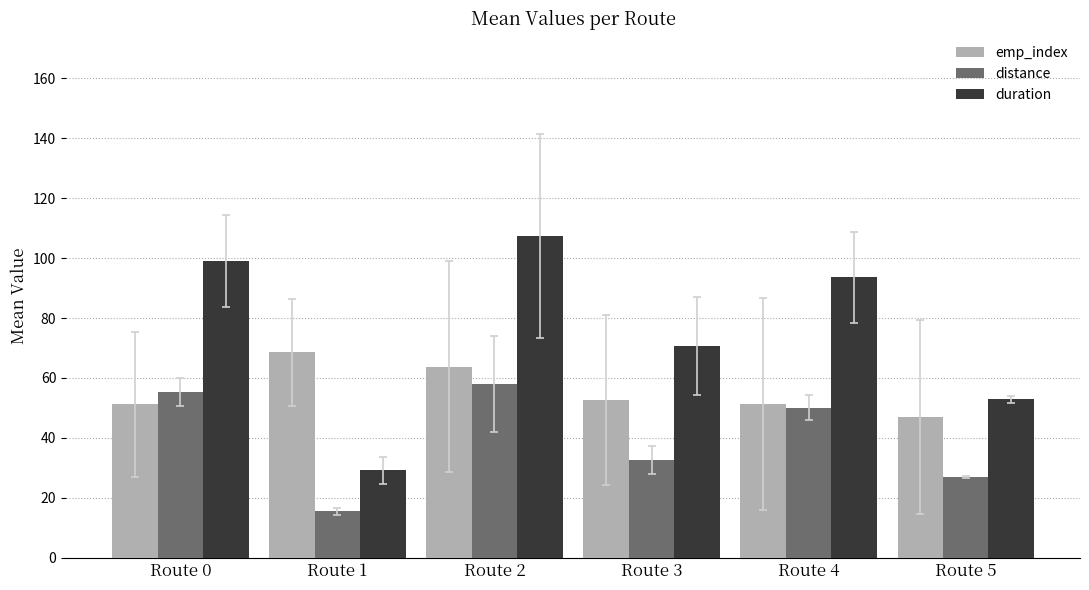

Between Route 0 and Route 1, which series saw the biggest shift?

duration